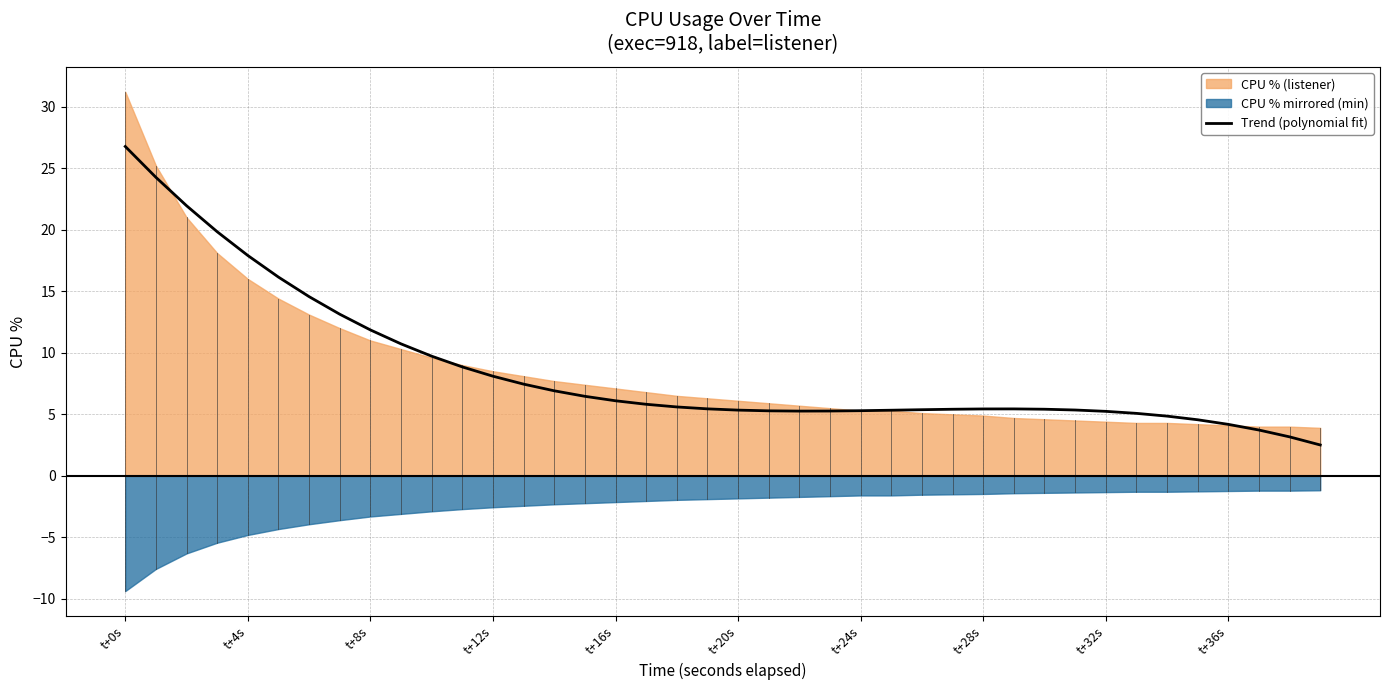

The chart shows a value of 6.4 at 34. True or false?

False